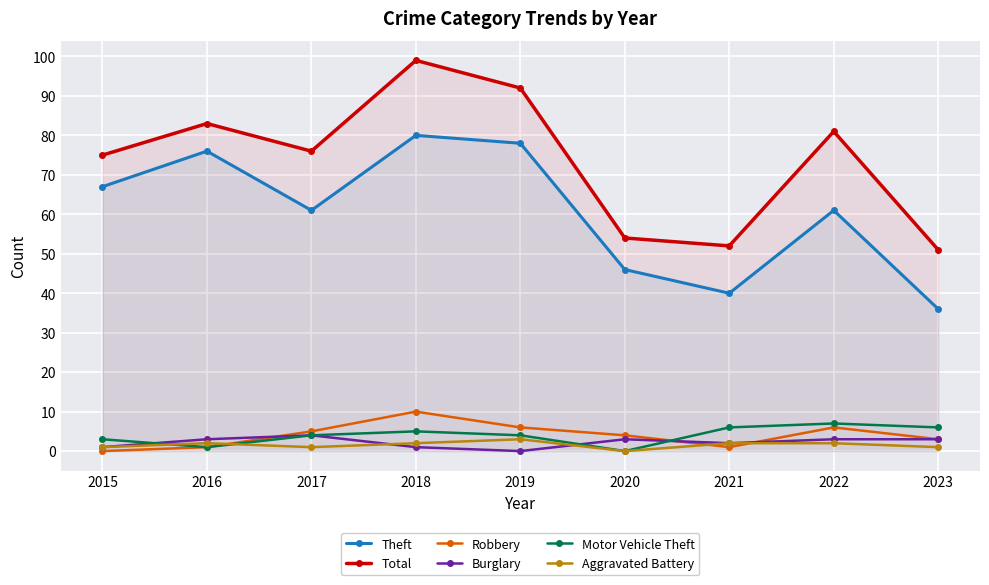

What is the difference between the maximum and minimum values in the Total series?

48